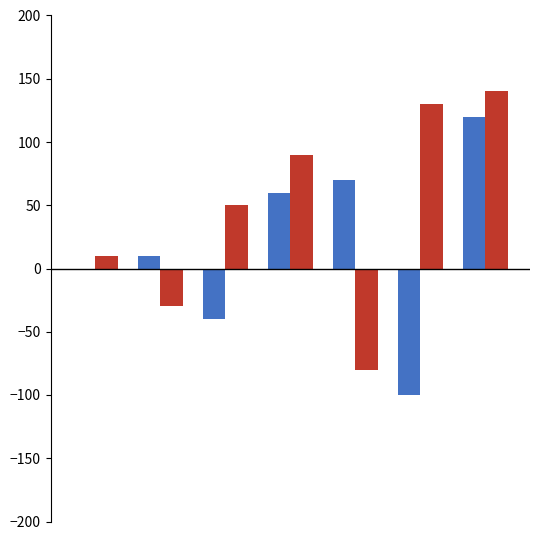

What is the greatest value displayed?

140